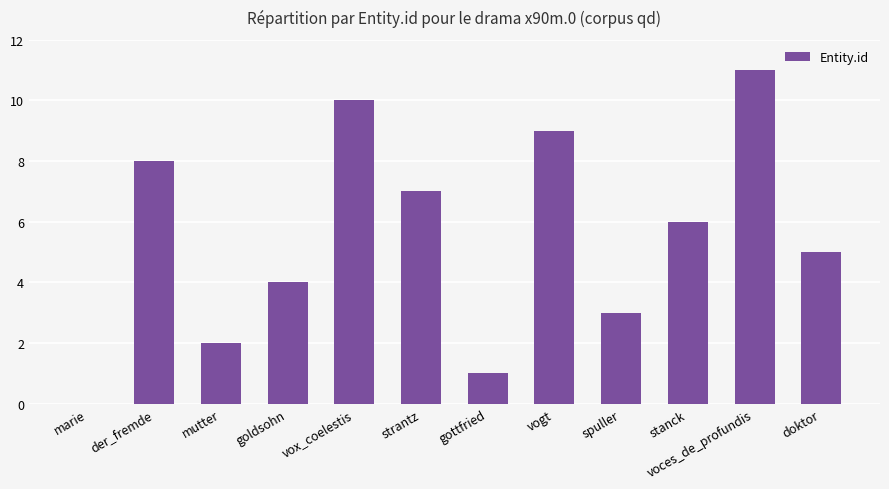

Is it true that the value at strantz is 7?

True